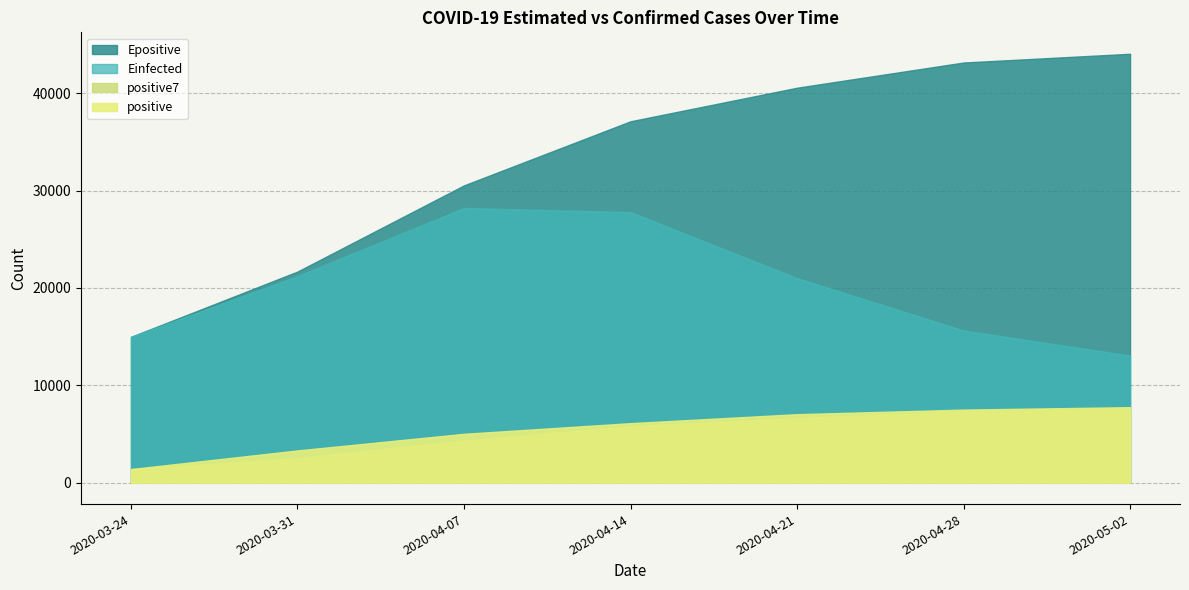

What is the label of the 1st point from the right?

2020-05-02